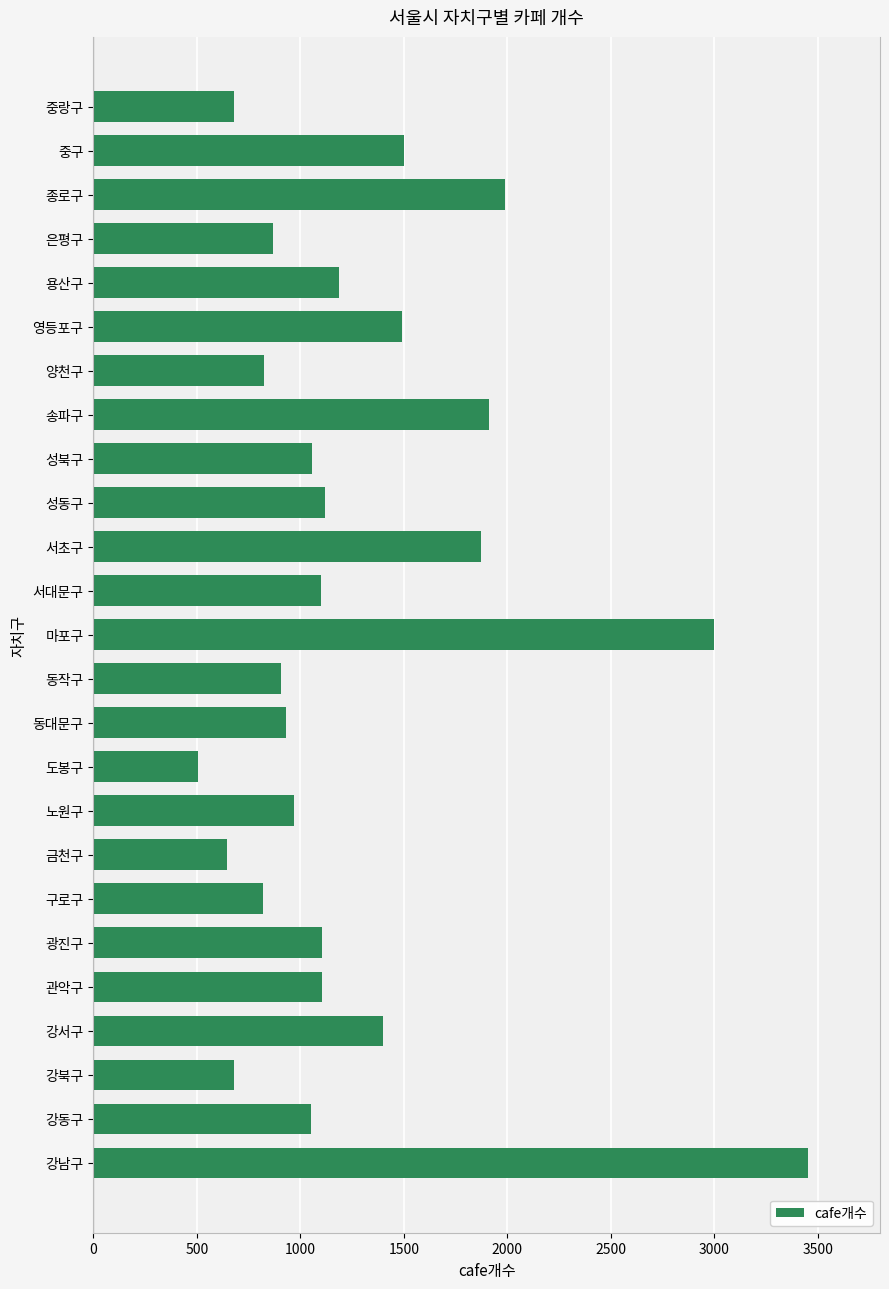

True or false: the data shows 1014 at 서초구.

False